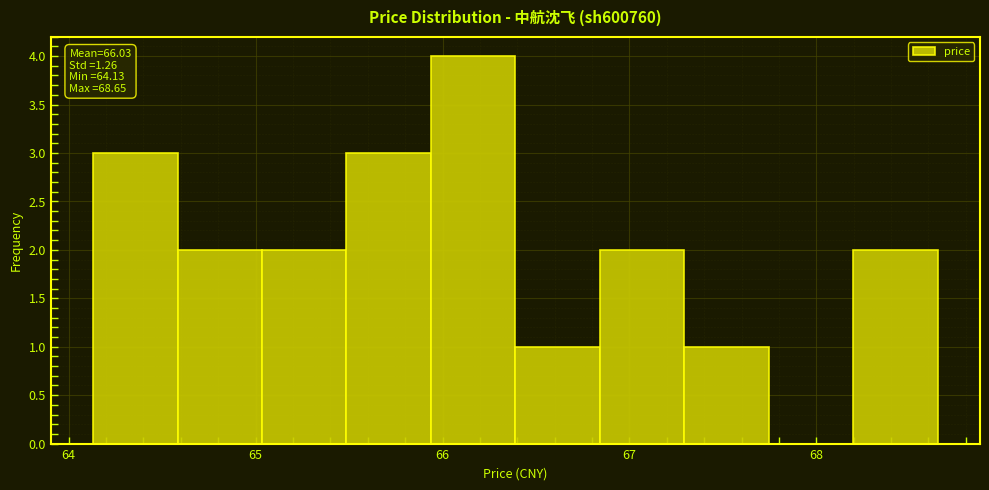

Which range on the x-axis has the tallest bar?

65.9 to 66.4